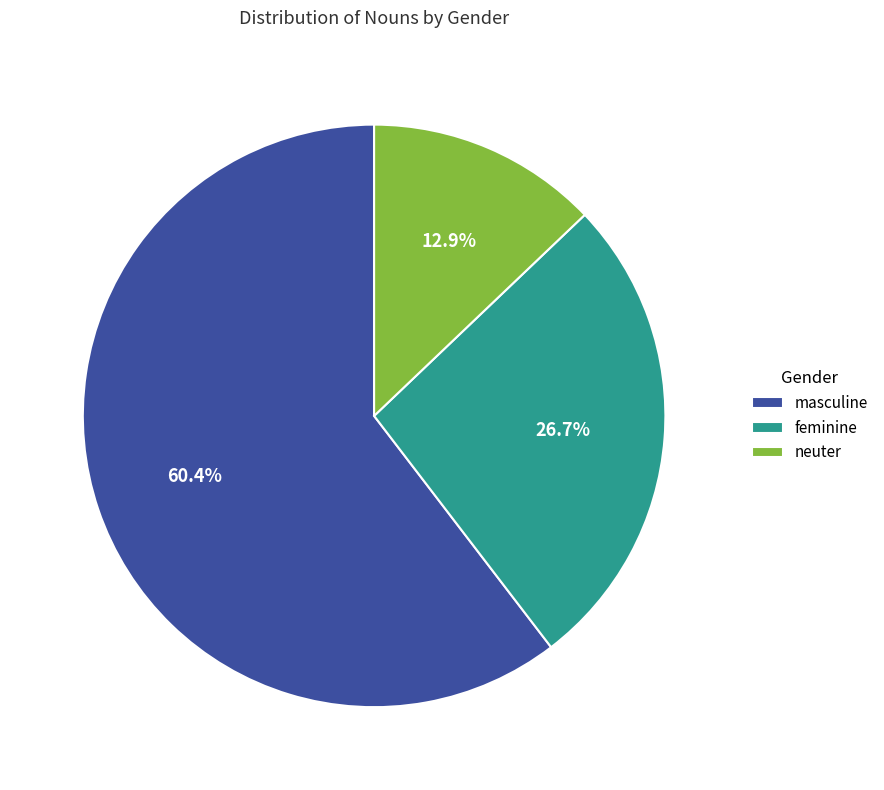

Rank the categories by value from lowest to highest.

neuter, feminine, masculine